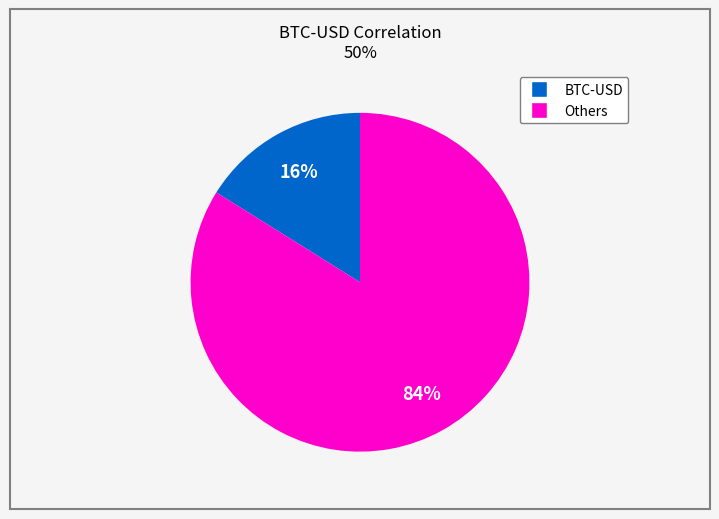

Does any single category account for the majority?

Yes